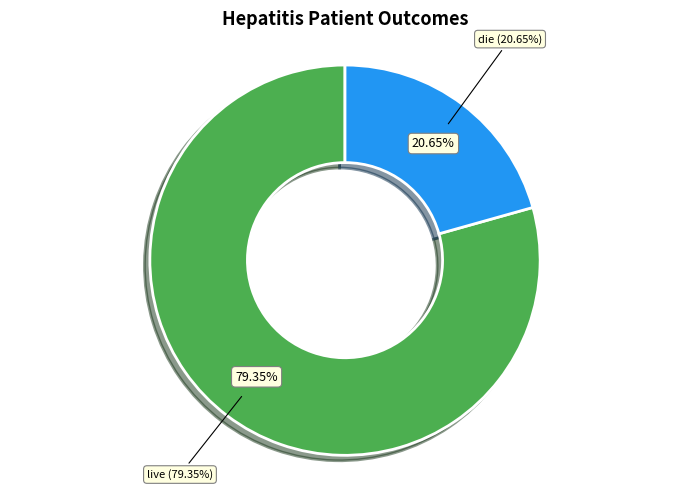

To the nearest percent, what portion does live represent?

79%